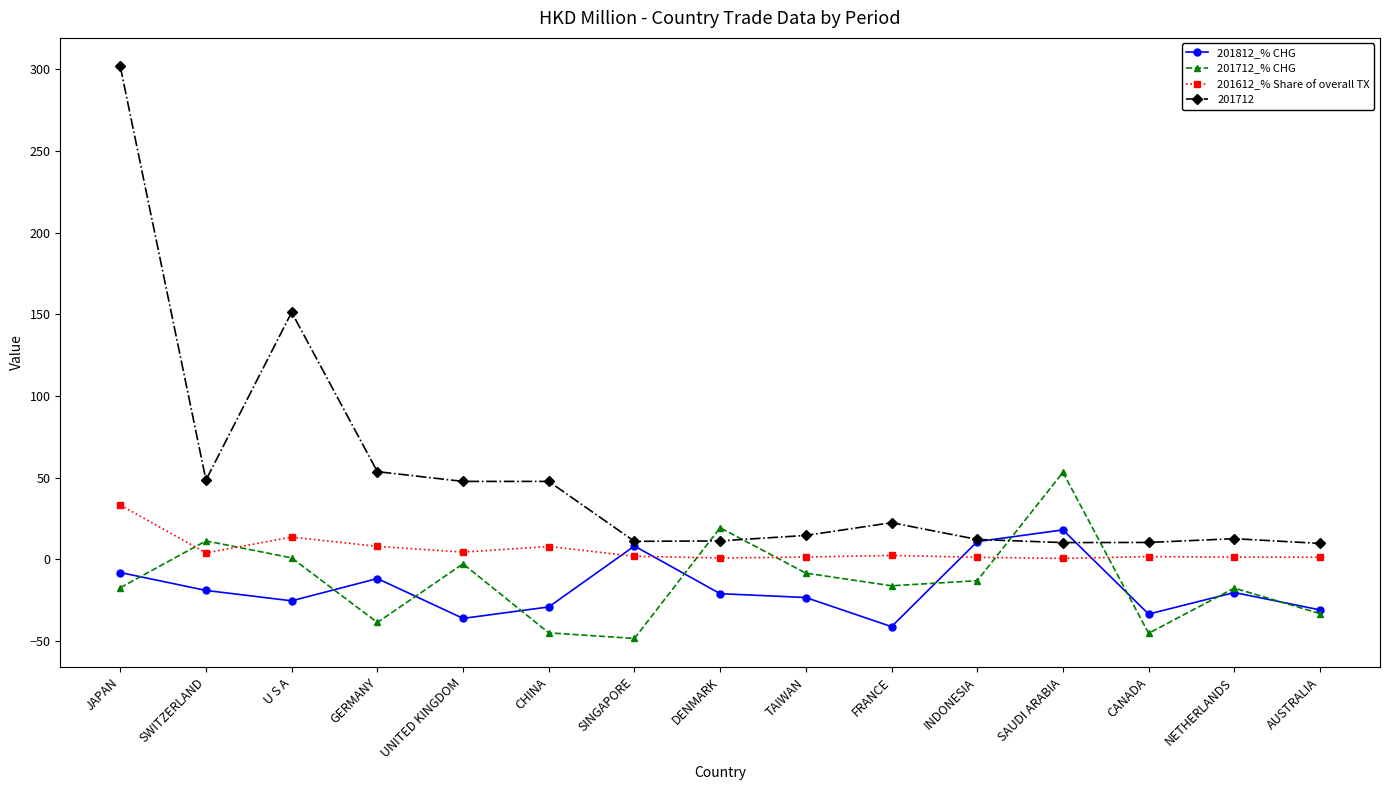

Is this an area chart (filled region under the line)?

No